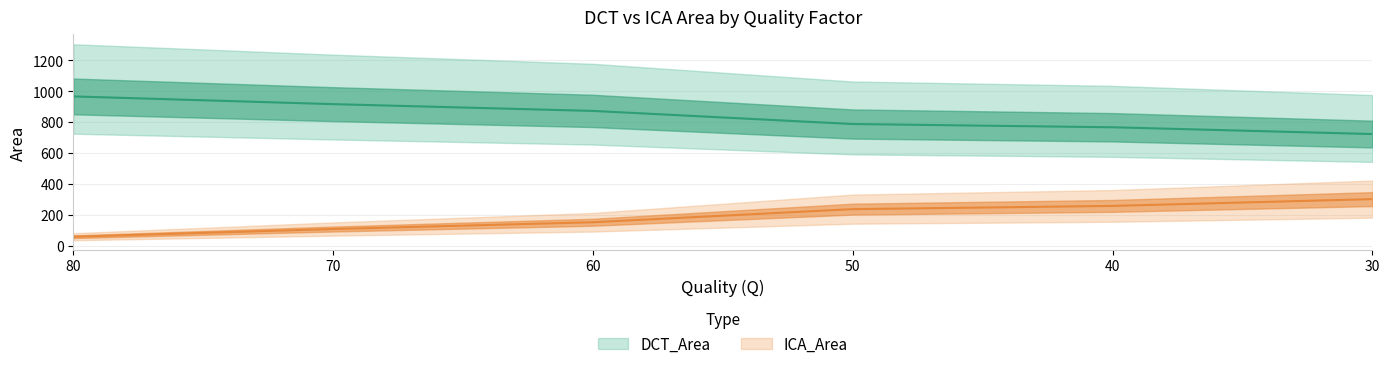

Reading right to left, what are all the values shown in this chart?

DCT_Area: 30=723	40=767	50=788	60=873	70=917	80=967
ICA_Area: 30=301	40=257	50=236	60=151	70=107	80=57